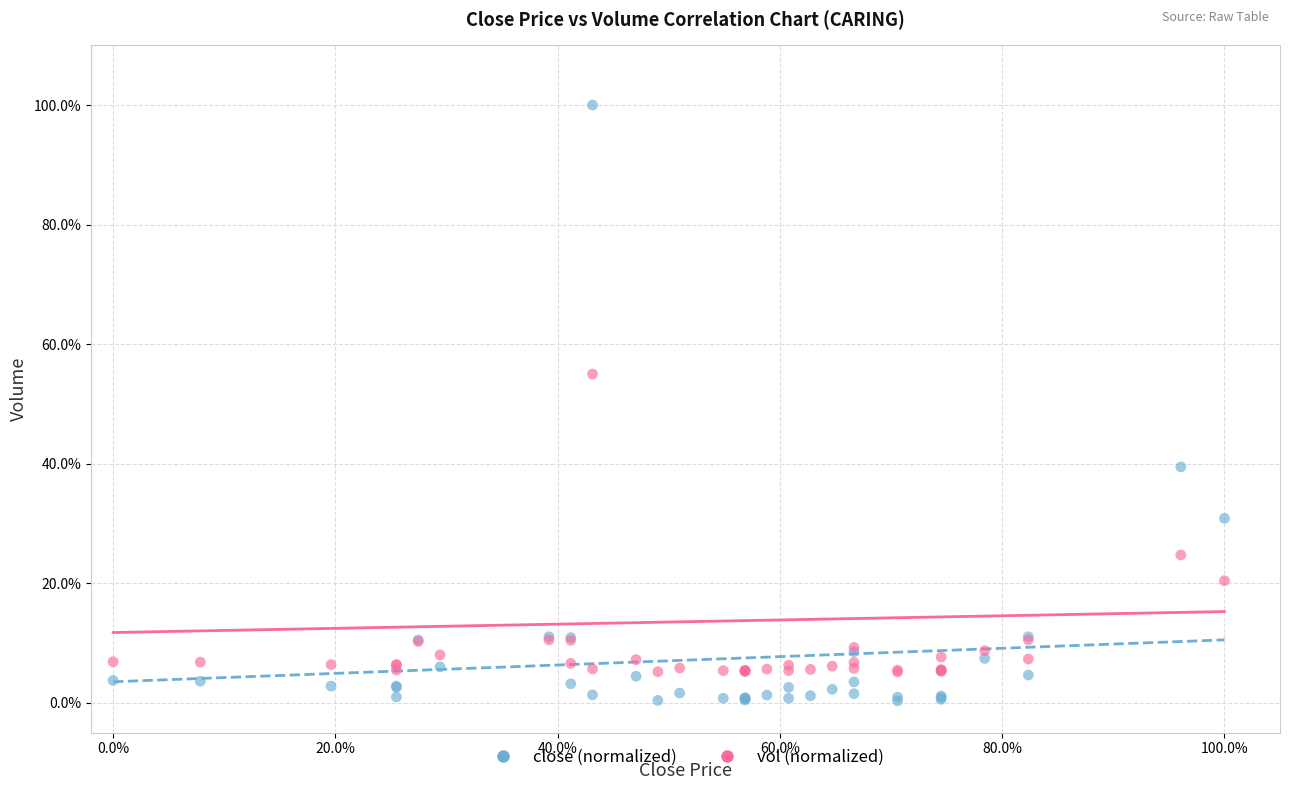

What are all the series names shown in the legend?

close (normalized), vol (normalized)